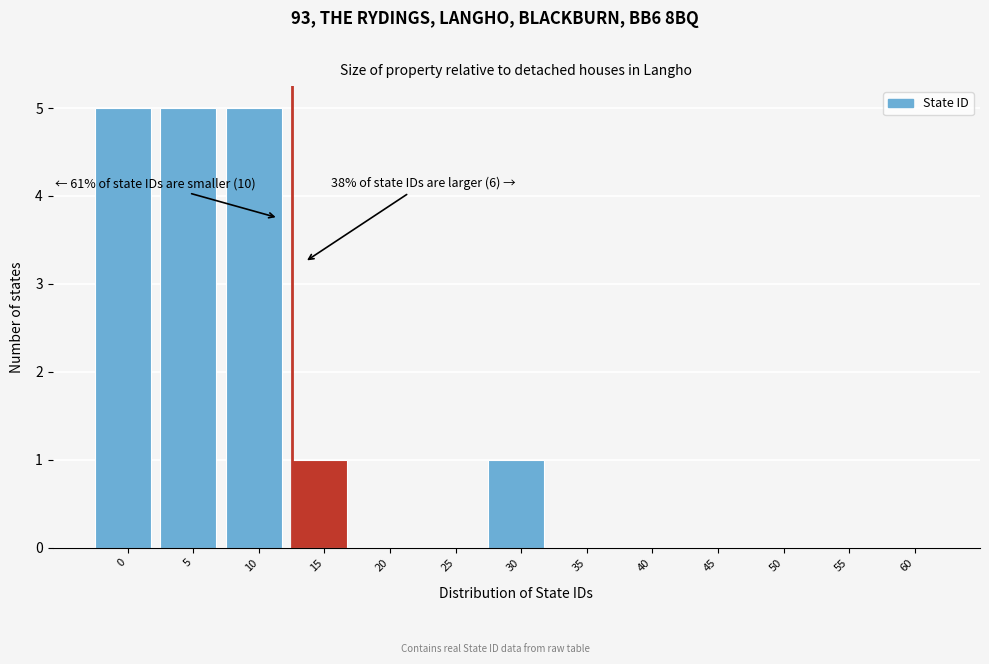

Reading right to left, what are all the values shown in this chart?

60=0	55=0	50=0	45=0	40=0	35=0	30=1	25=0	20=0	15=1	10=5	5=5	0=5